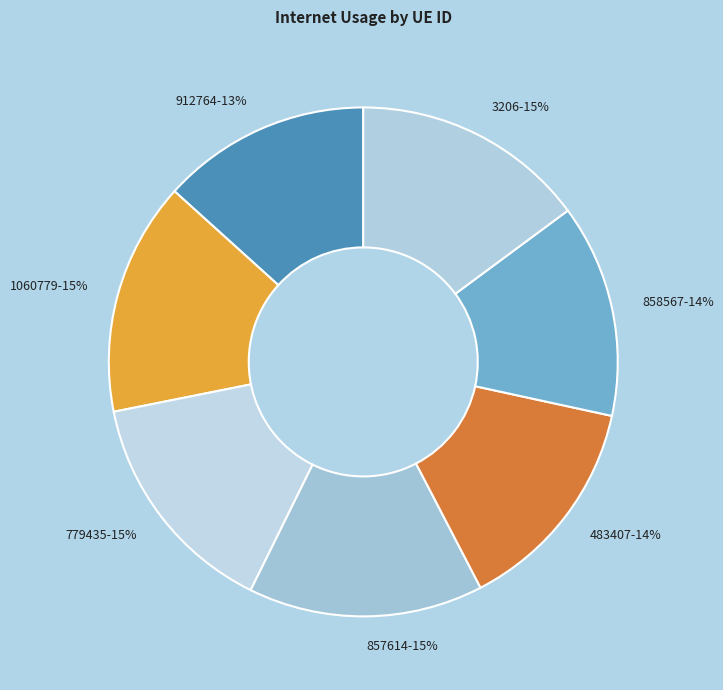

Is the sum of 3206 and 1060779 greater than half?

No